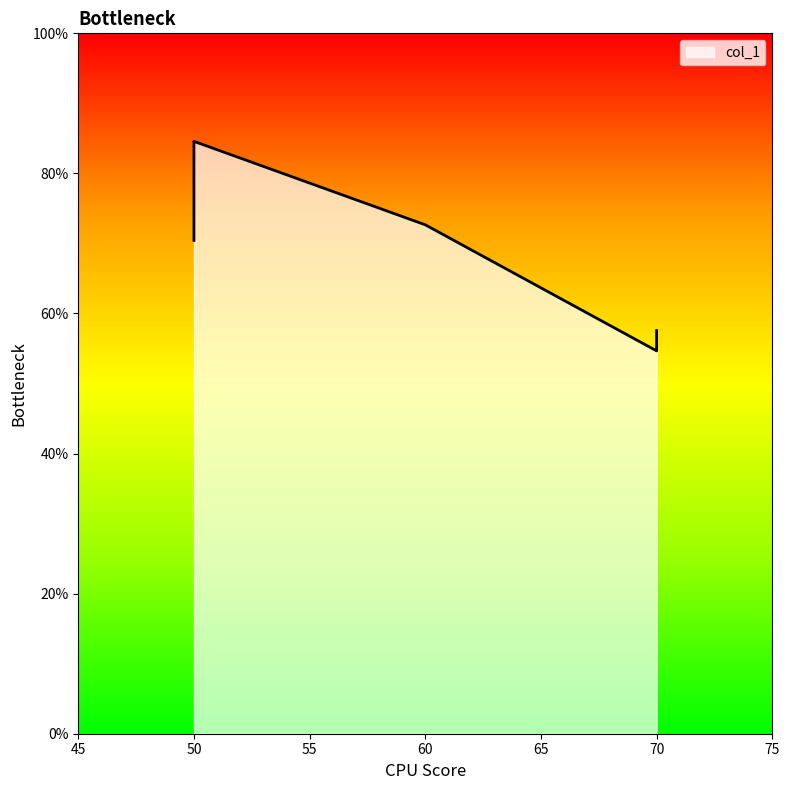

Where is the data nearest to the value 0?

70